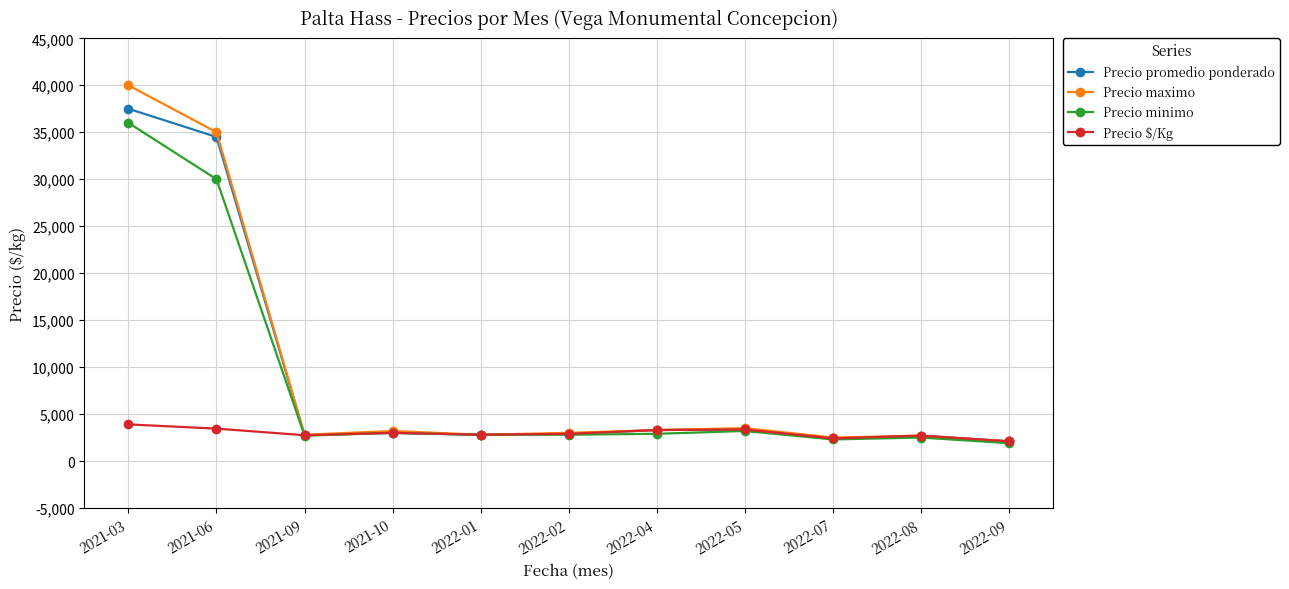

True or false: Precio promedio ponderado has a value of 2100 at 2022-09.

True